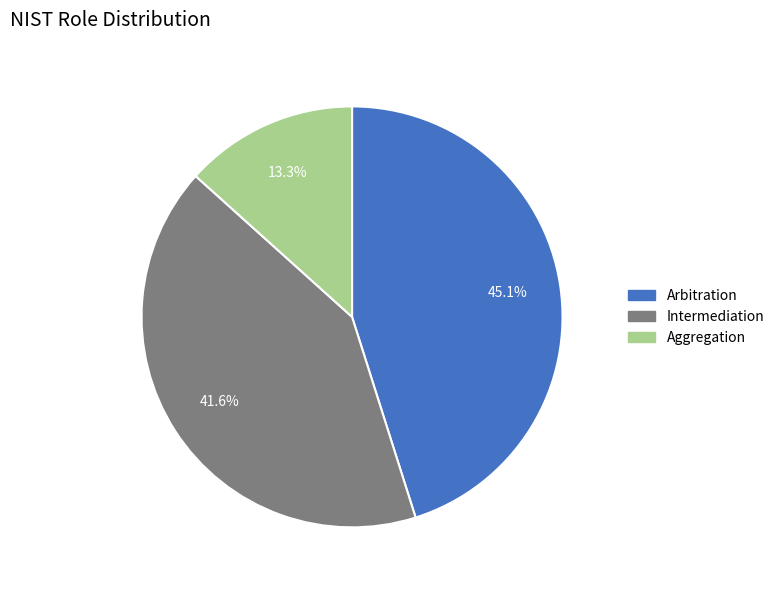

Rank the categories by value from lowest to highest.

Aggregation, Intermediation, Arbitration